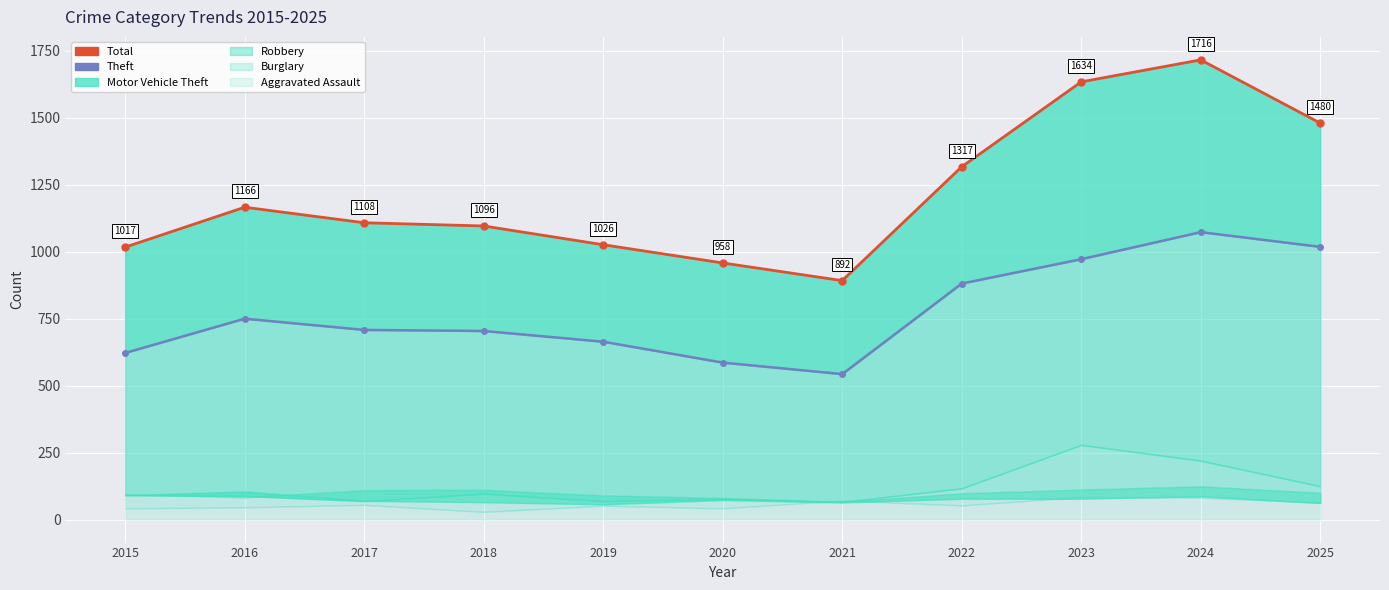

Reading left to right, list all the values displayed in this chart.

Total line: 1017	1166	1108	1096	1026	958	892	1317	1634	1716	1480
Theft line: 622	750	708	704	664	586	543	881	972	1073	1018